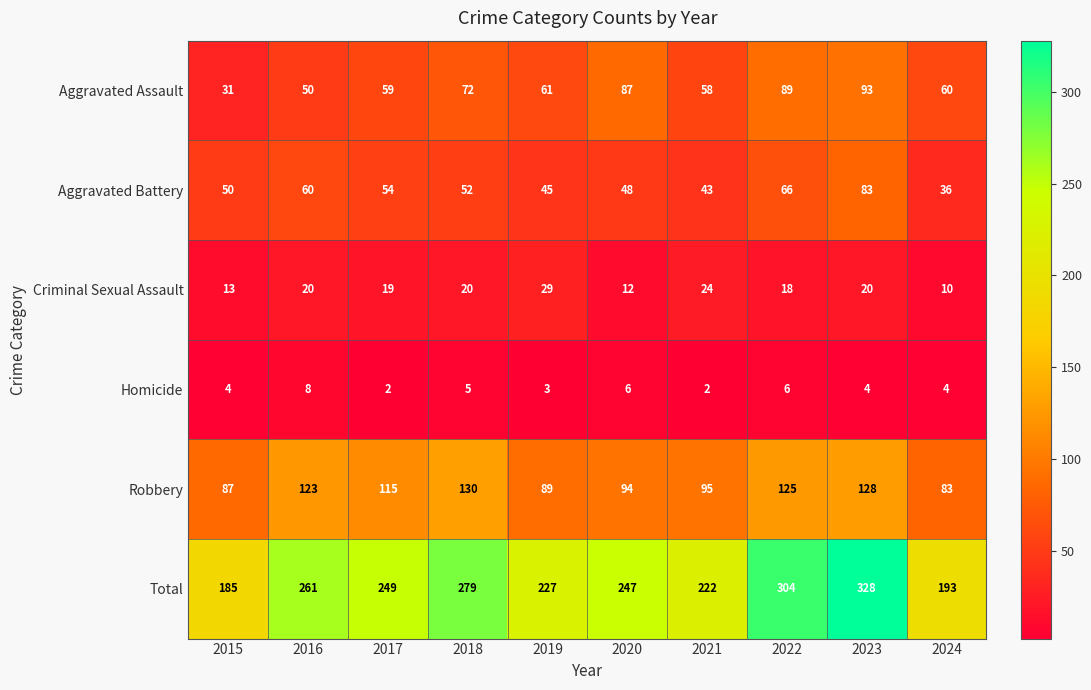

What is the difference between the maximum and minimum values in the Aggravated Assault series?

62